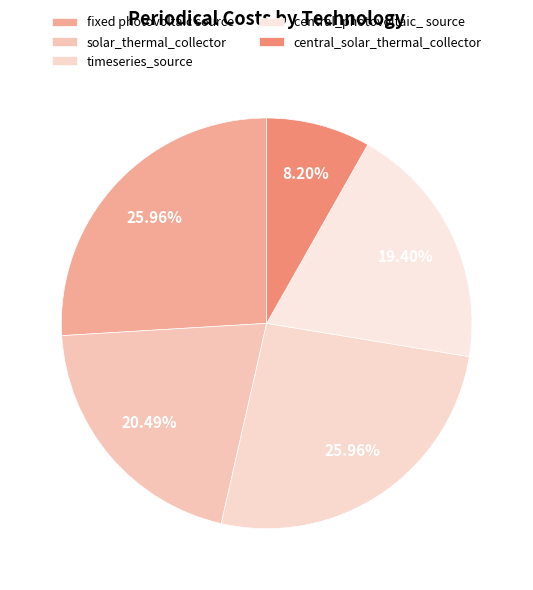

Which category has the biggest portion of the pie?

fixed photovoltaic source